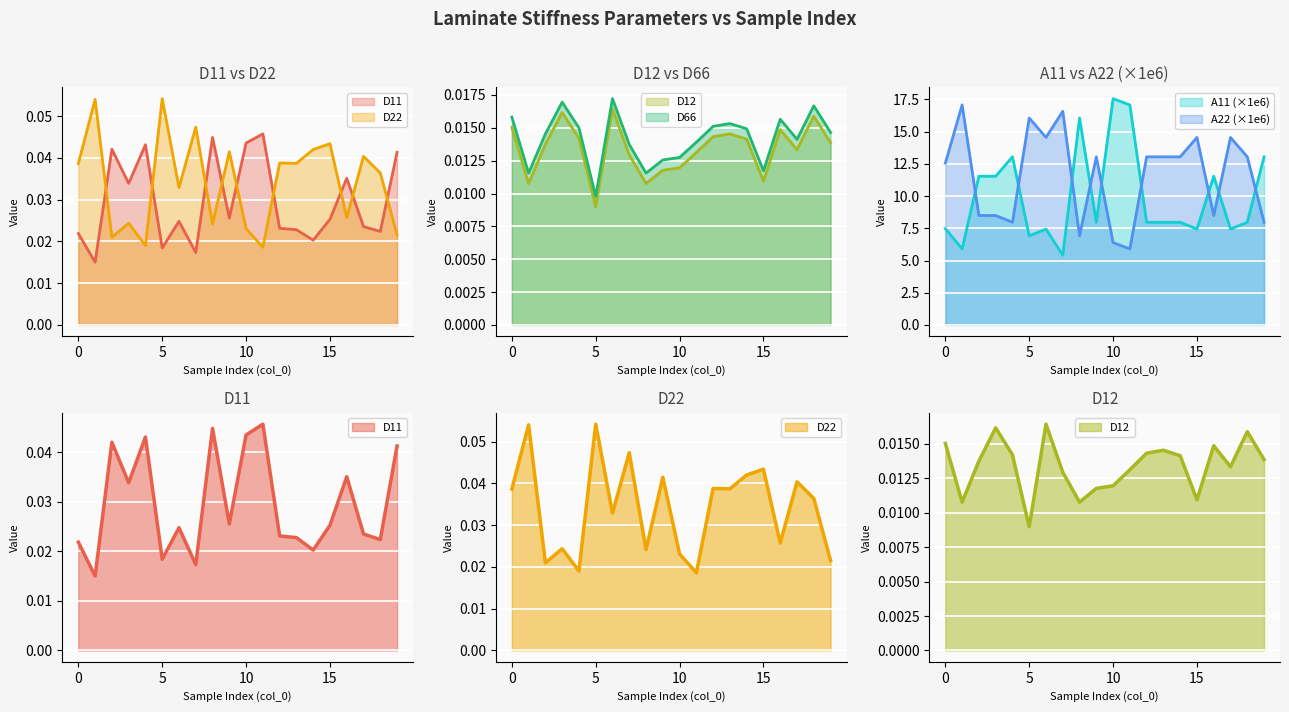

Which series changed the most between 8 and 10?

A11_scaled